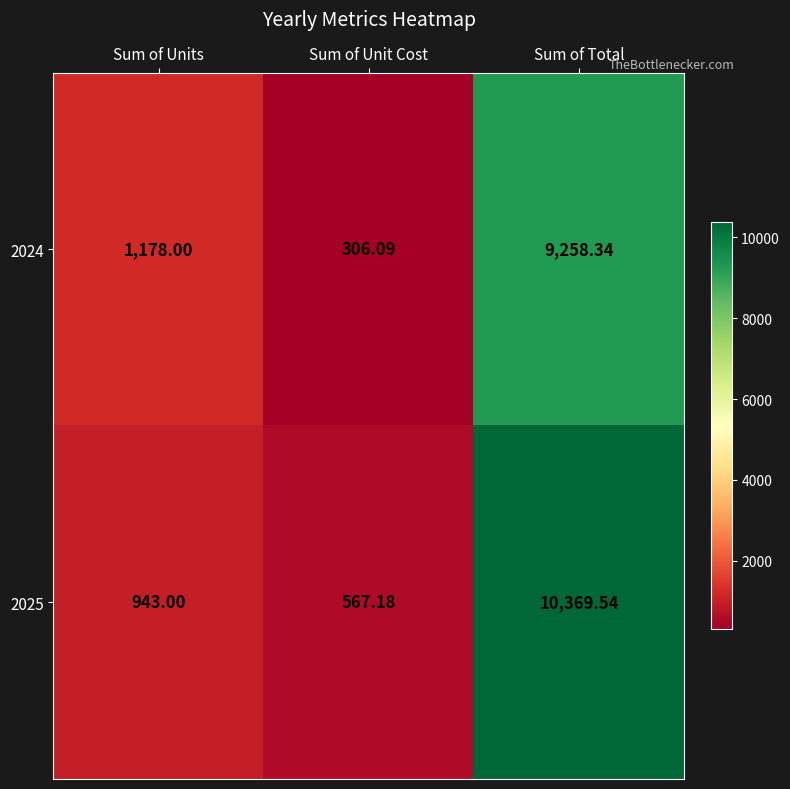

What is the total value across all series at Sum of Unit Cost?

873.3